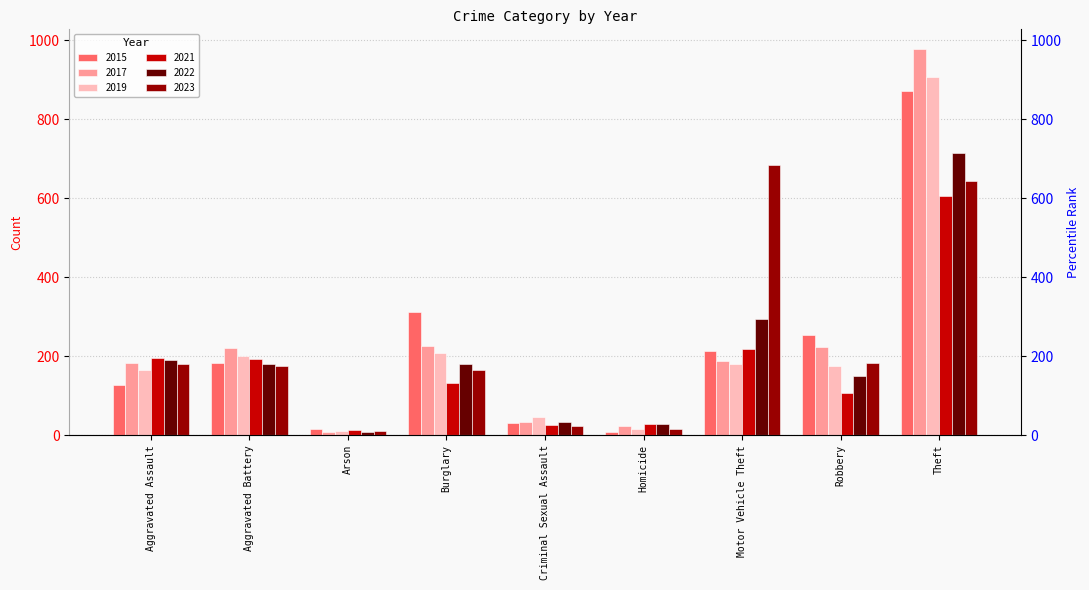

What position from the left is Motor Vehicle Theft?

7